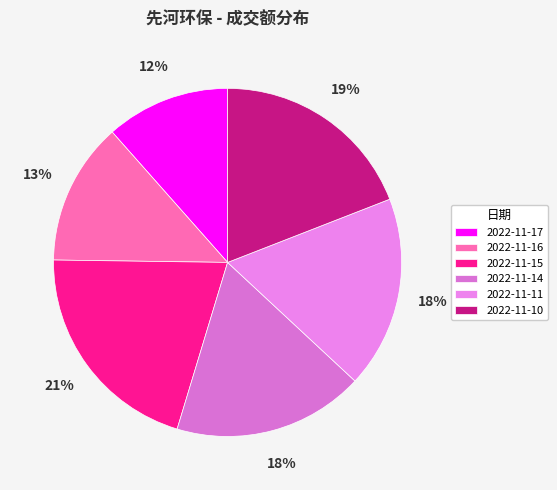

The 2022-11-16 slice represents 13% of the pie. True or false?

True